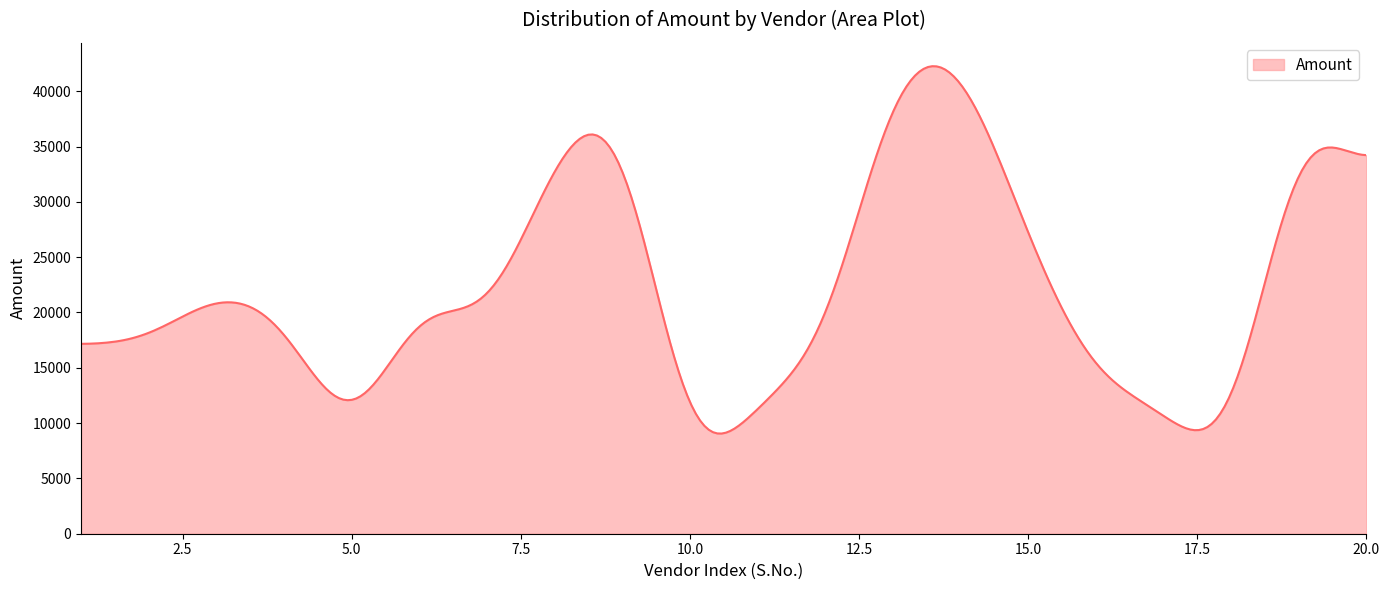

What is the minimum value shown in the chart?

9054.4